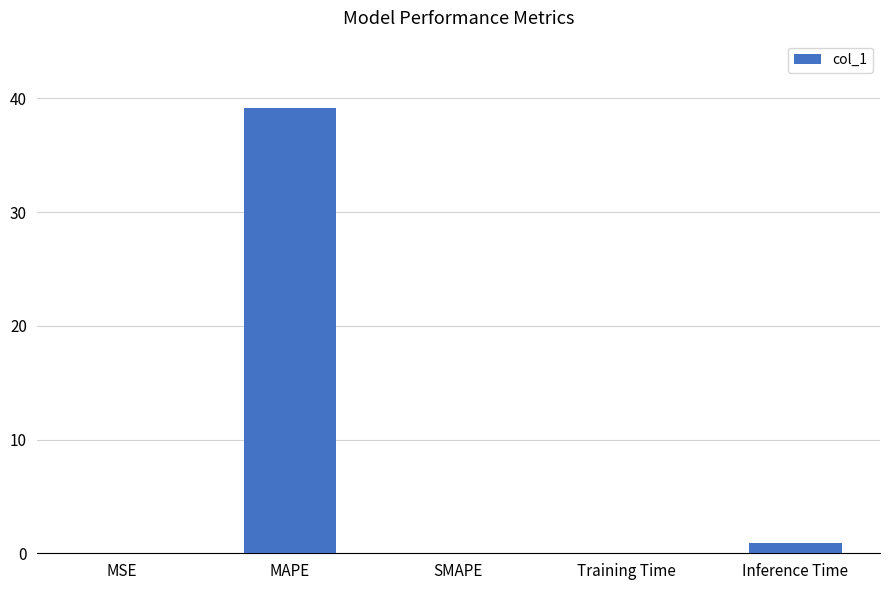

What is the change in value from MAPE to Training Time?

-39.1